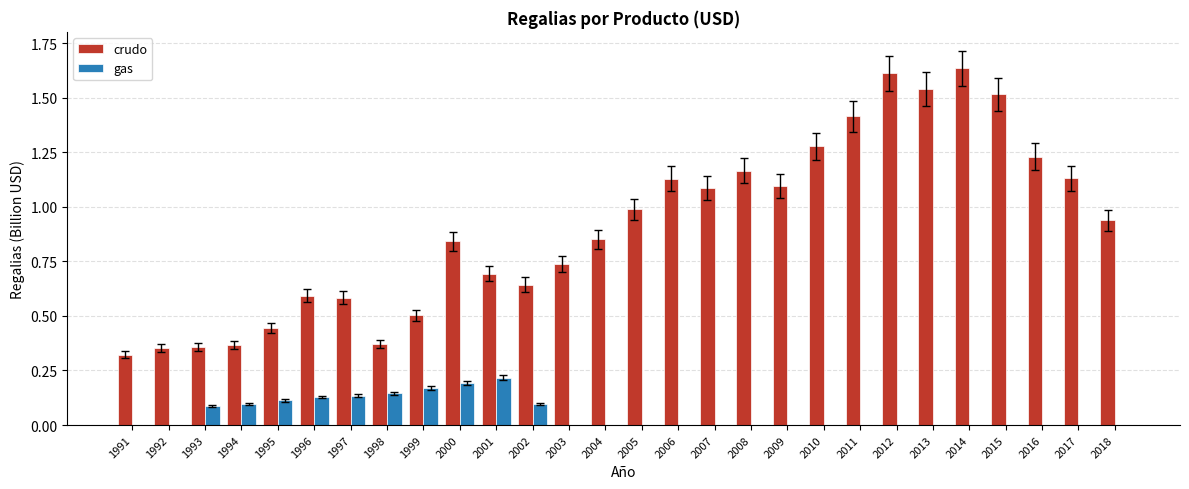

True or false: gas has a value of 0.1 at 1997.

True